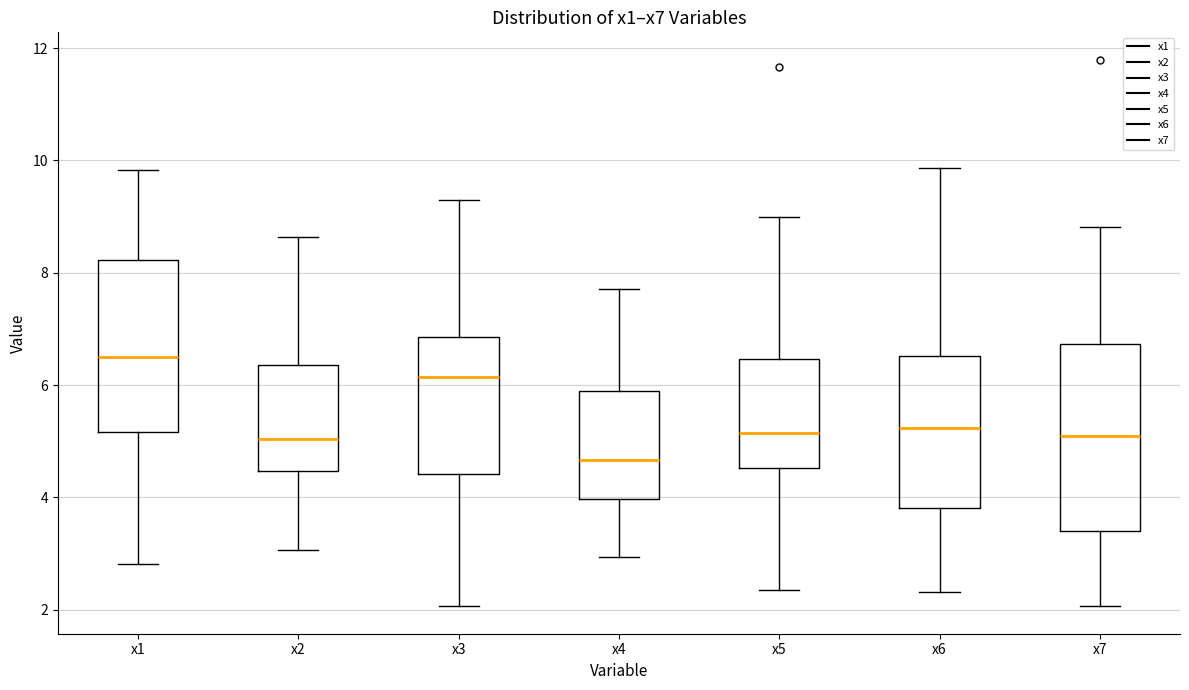

Reading left to right, read every box against the y-axis: the position of its median line, the range the box covers, and the ends of its whiskers. The values are not printed on the chart, so give them approximately, as read against the axis.

x1: median 6.4, box 5.2 to 8.2, whiskers 2.8 to 9.8
x2: median 5.0, box 4.4 to 6.4, whiskers 3.0 to 8.6
x3: median 6.2, box 4.4 to 6.8, whiskers 2.0 to 9.4
x4: median 4.6, box 4.0 to 5.8, whiskers 3.0 to 7.8
x5: median 5.2, box 4.6 to 6.4, whiskers 2.4 to 9.0
x6: median 5.2, box 3.8 to 6.6, whiskers 2.4 to 9.8
x7: median 5.0, box 3.4 to 6.8, whiskers 2.0 to 8.8